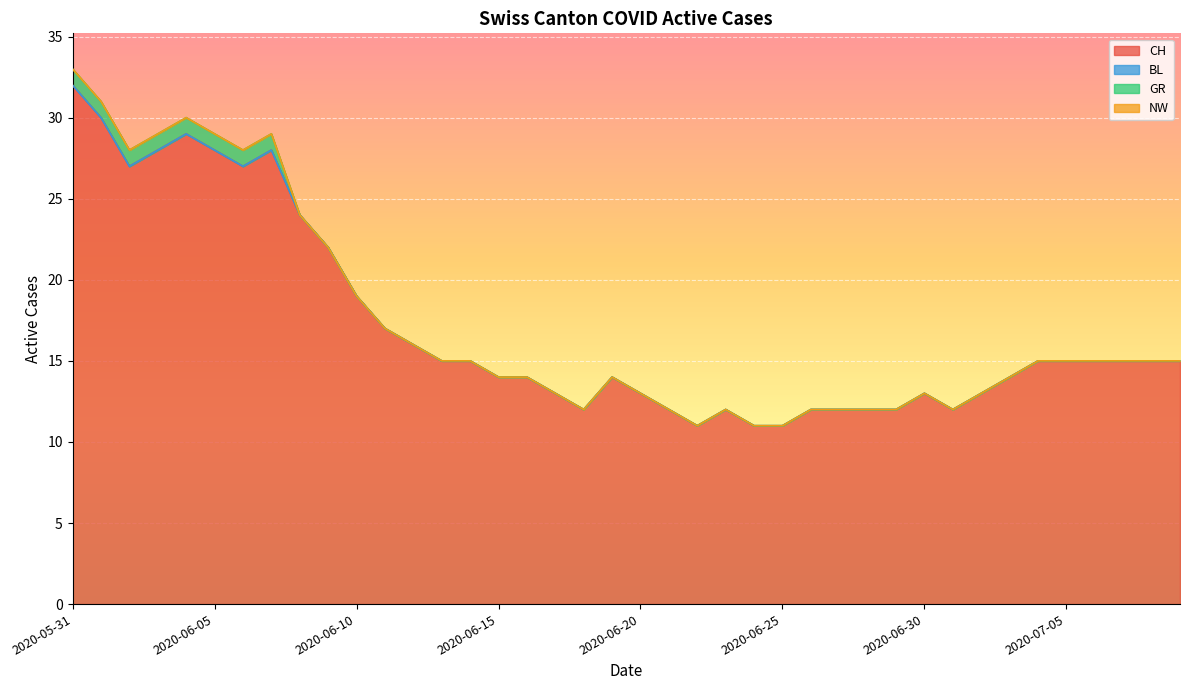

Between 2020-06-17 and 2020-06-21, which series saw the biggest shift?

CH